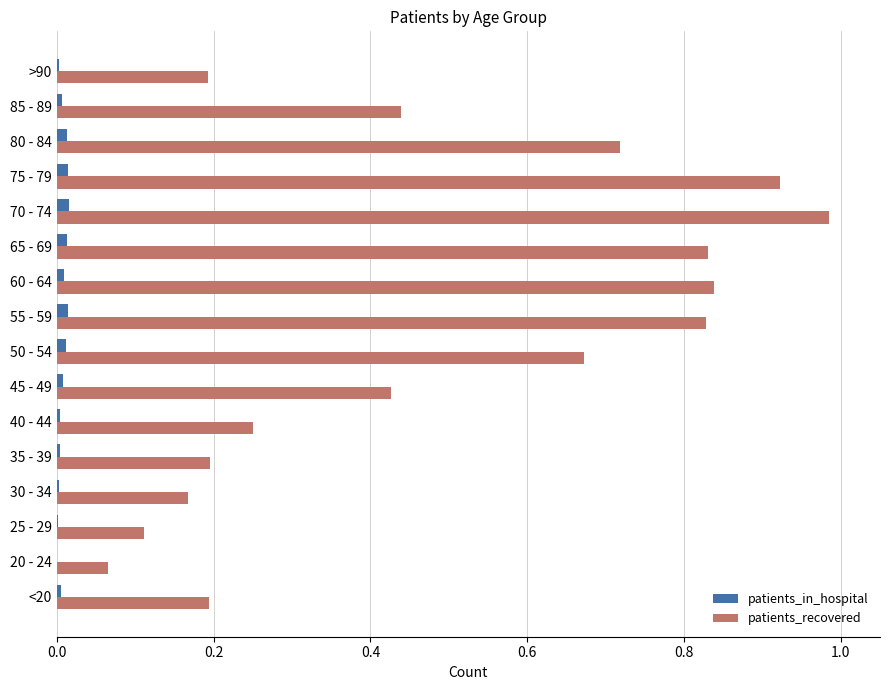

Which series changed the most between 50 - 54 and >90?

patients_recovered